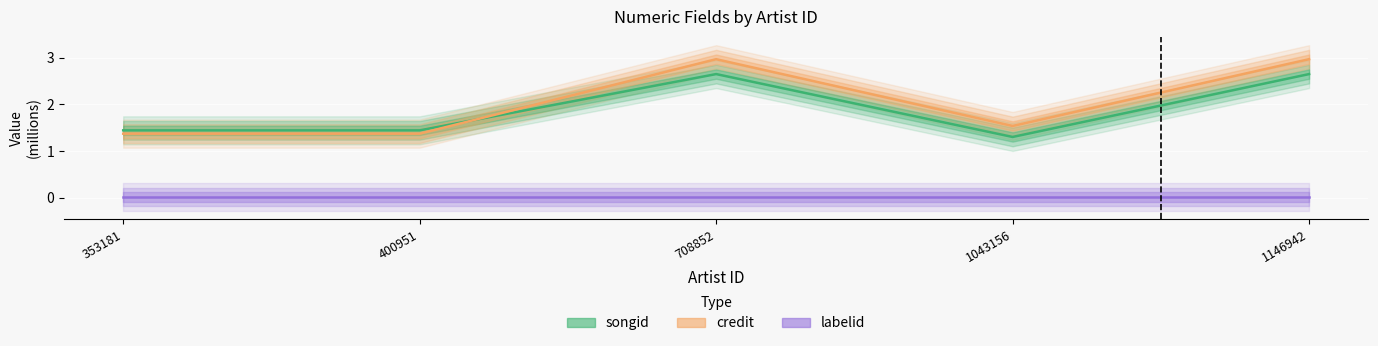

At which category does the chart reach its minimum across all series?

353181